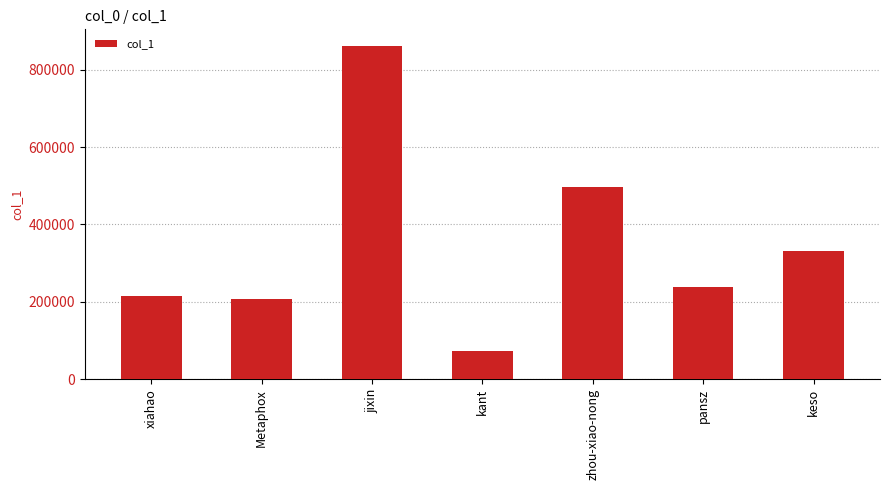

How many bars are there in total?

7